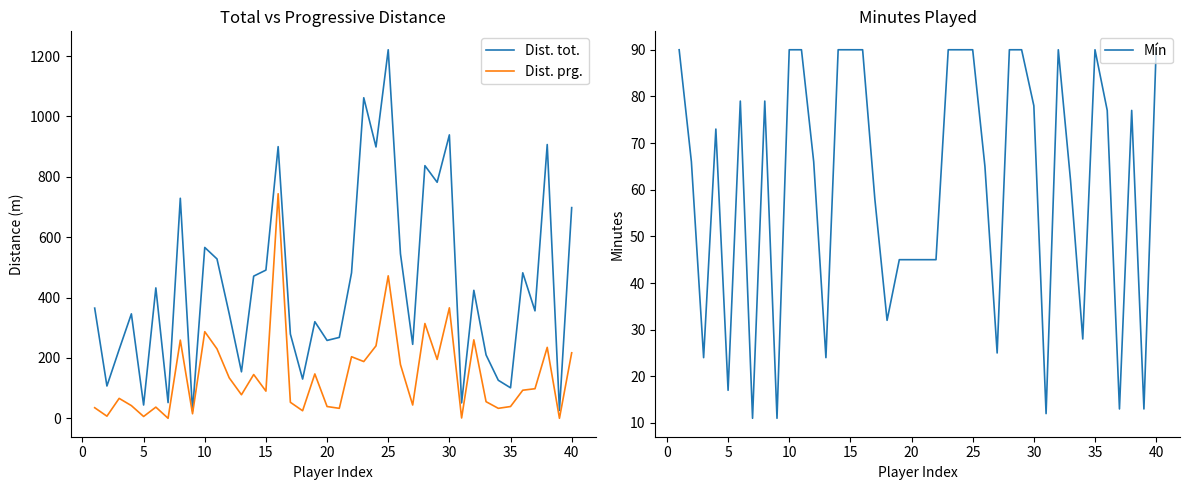

True or false: Mín has a value of 121 at 35.

False